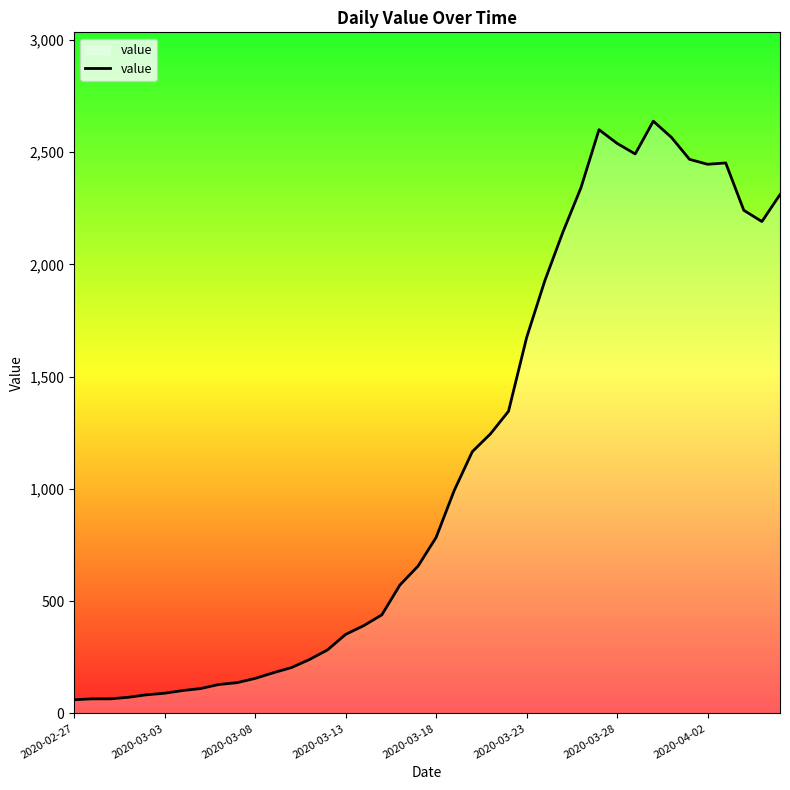

True or false: the data has more than 2 interior local peaks.

True